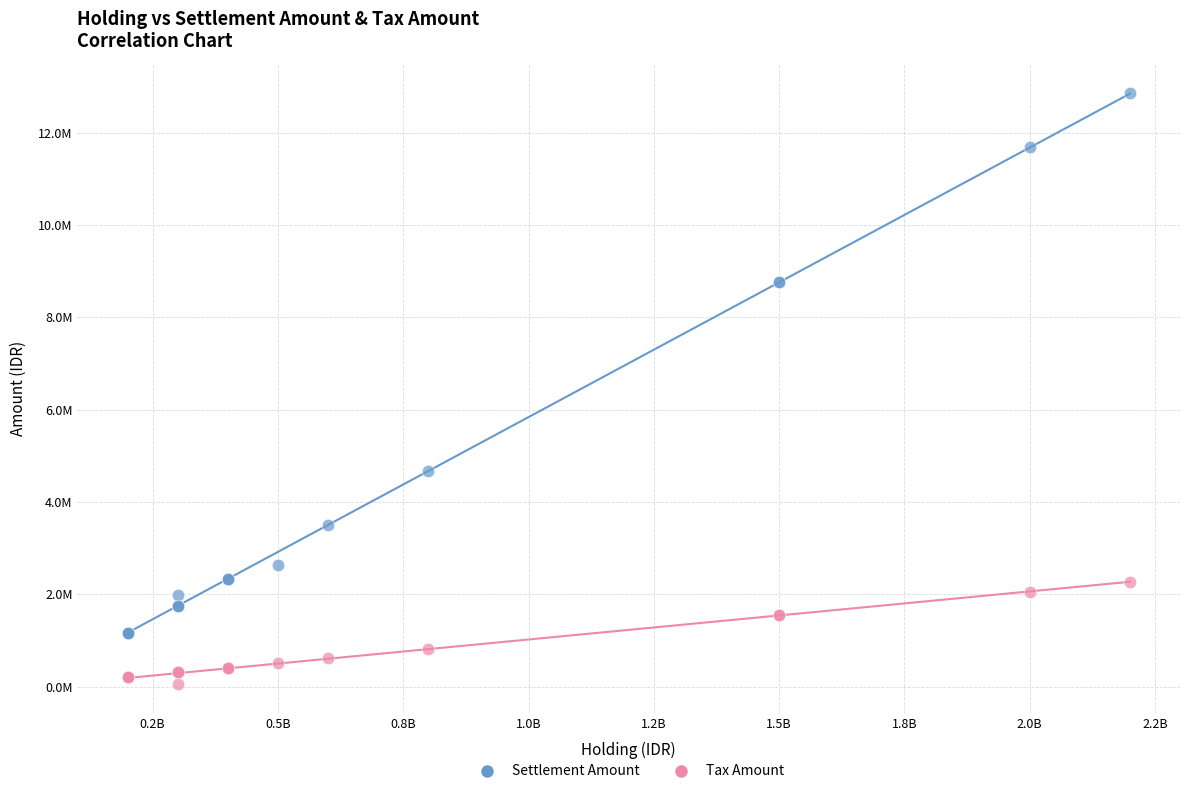

What are all the series names shown in the legend?

Settlement Amount, Tax Amount